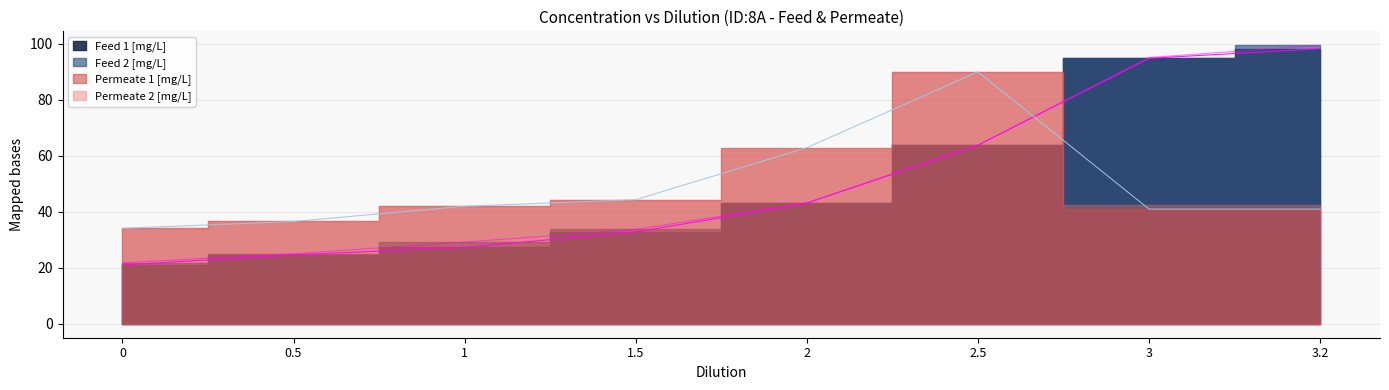

What is the difference between the highest and lowest values at 1.5?

11.6